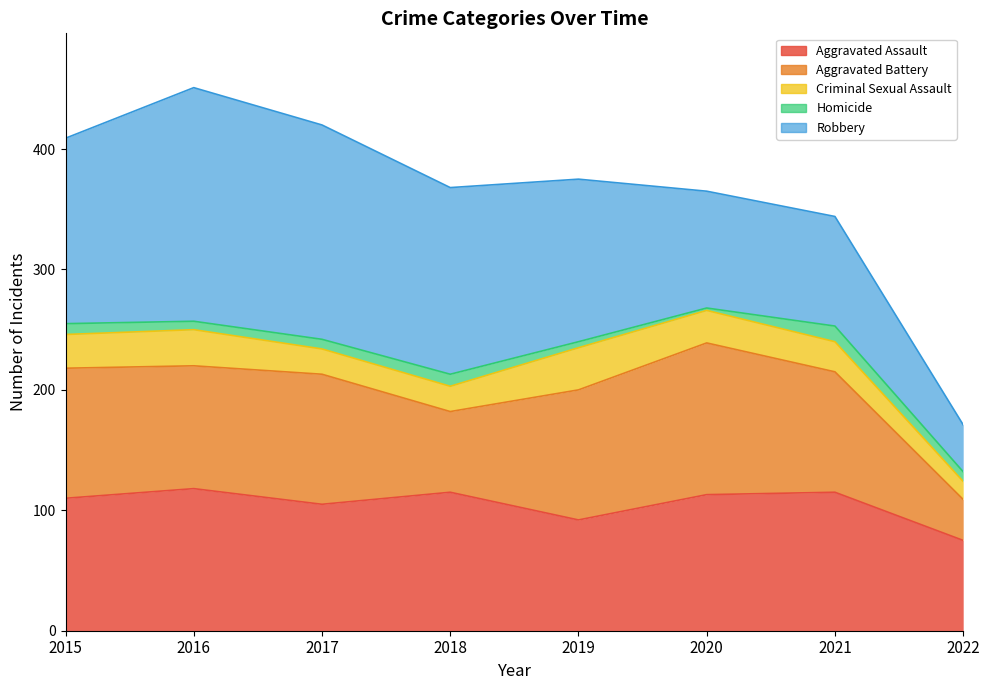

How many data points in Robbery are less than 154?

4